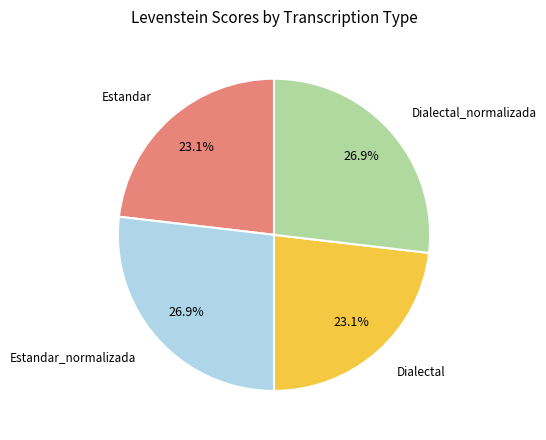

Is there a majority slice in this chart?

No